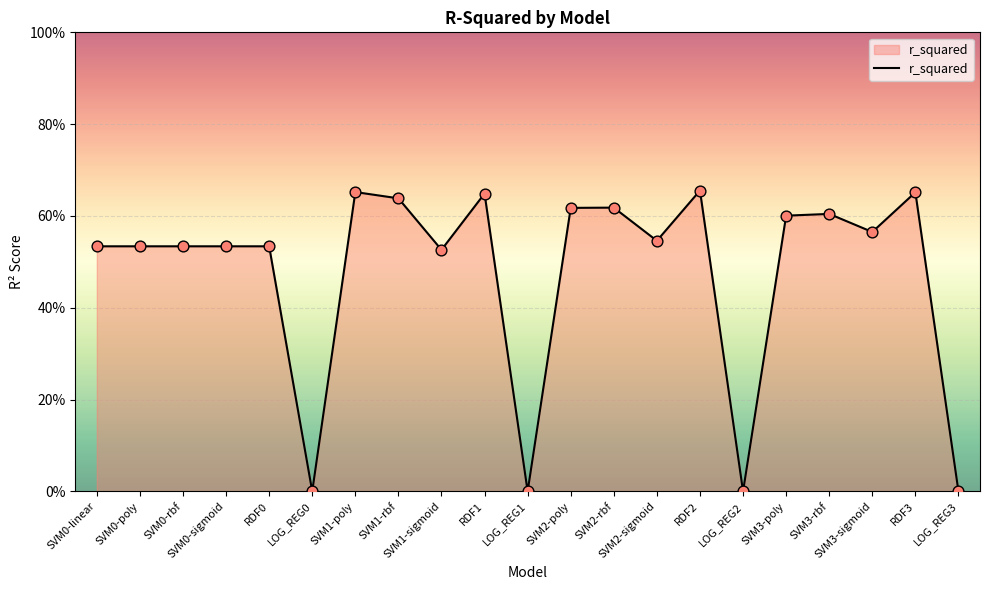

Between SVM1-sigmoid and LOG_REG1, which is larger?

SVM1-sigmoid